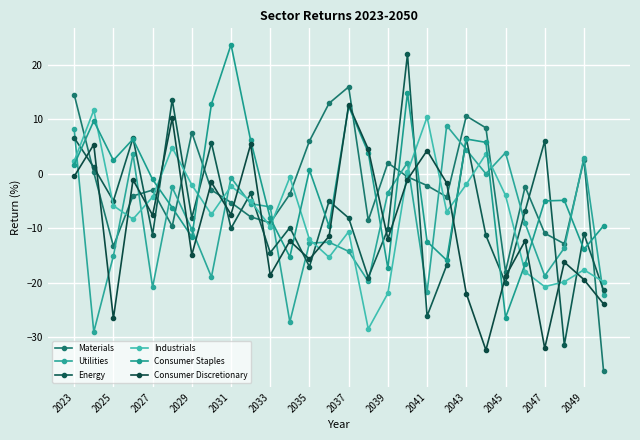

Which series has the largest total across all categories?

Consumer Staples